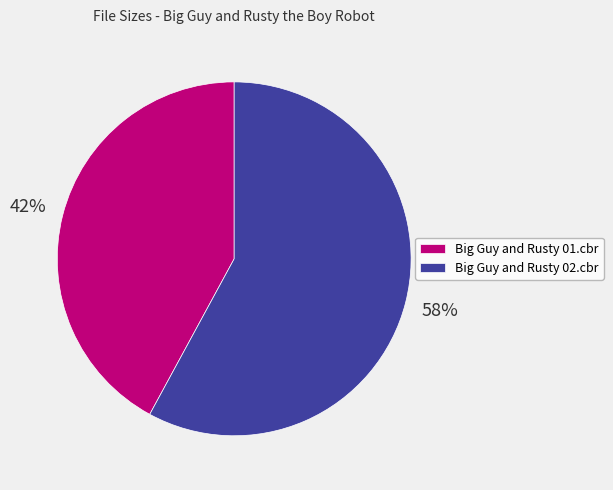

Rank the categories by value from lowest to highest.

Big Guy and Rusty 01.cbr, Big Guy and Rusty 02.cbr